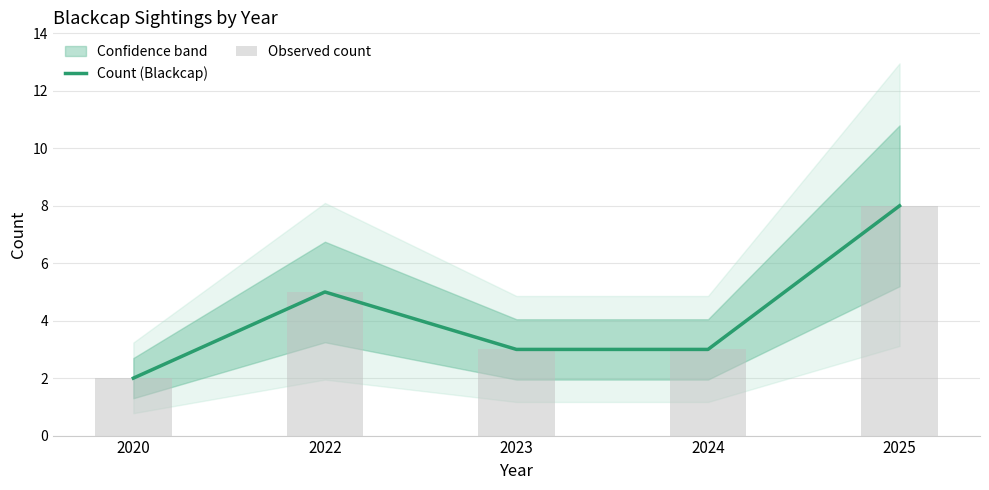

Where is Count (Blackcap) nearest to the value 5?

2022